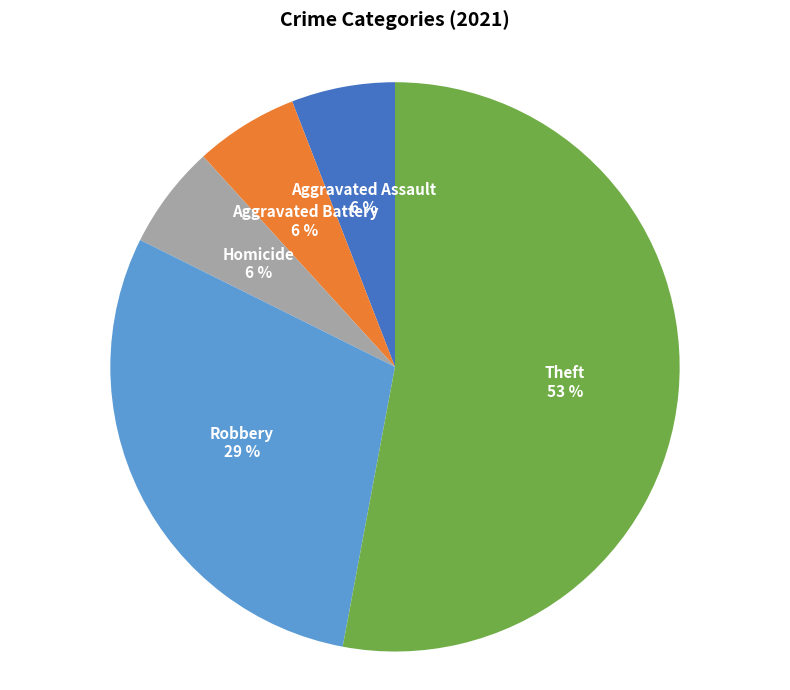

To the nearest percent, what is the difference between the Theft and Aggravated Battery slice percentages?

47%